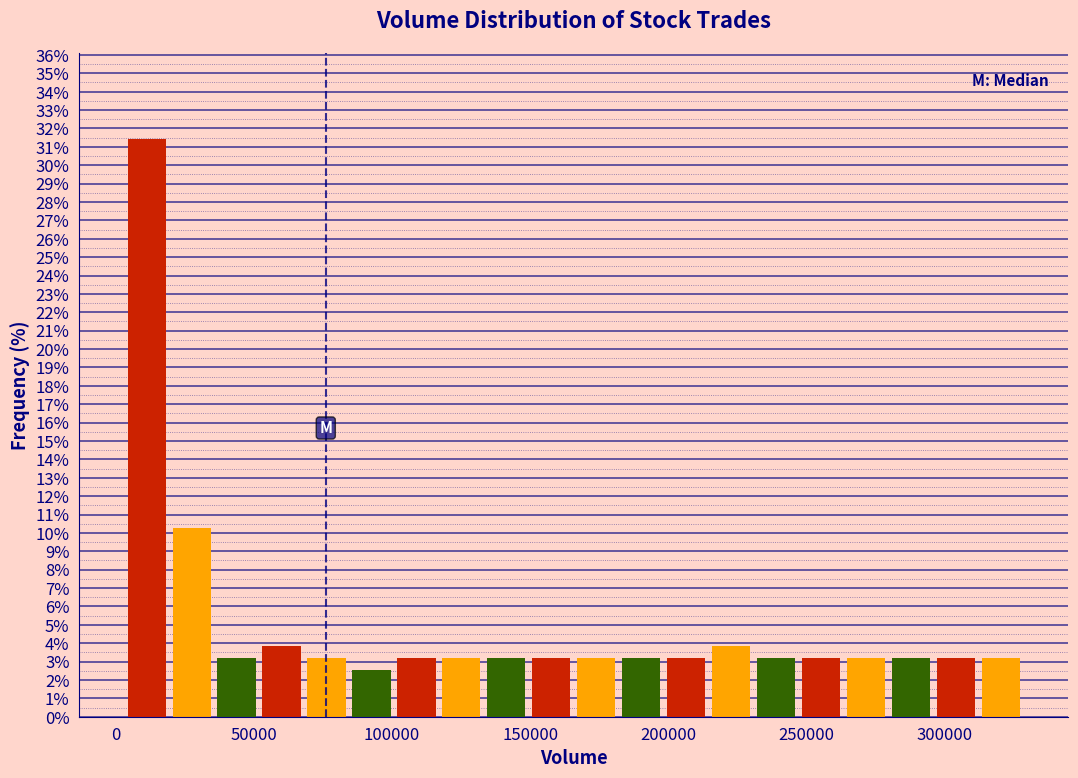

Around what value on the x-axis is the tallest bar? Give the approximate position of its centre, as read against the axis.

10000